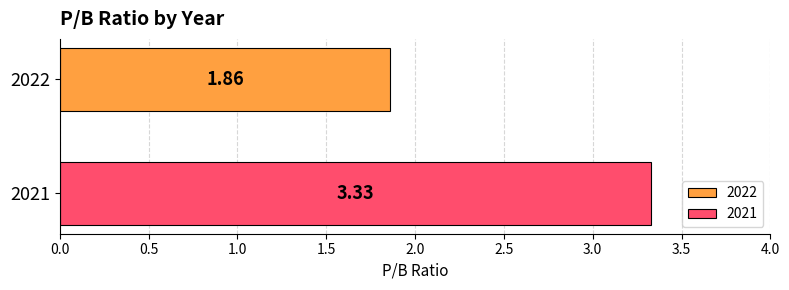

Which series has the widest spread of values?

2022